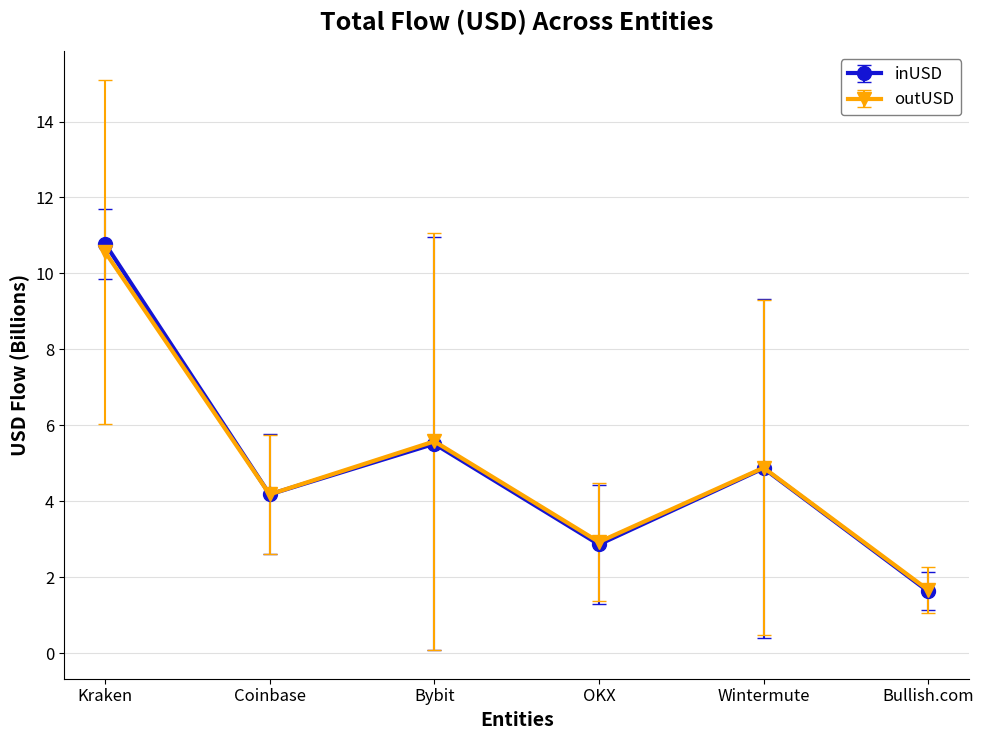

At which label does inUSD reach its peak?

Kraken